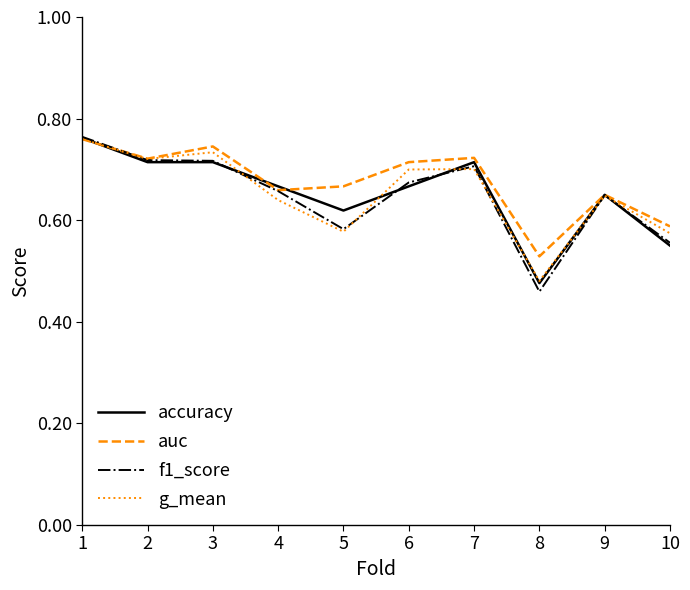

Which series has the widest spread of values?

f1_score